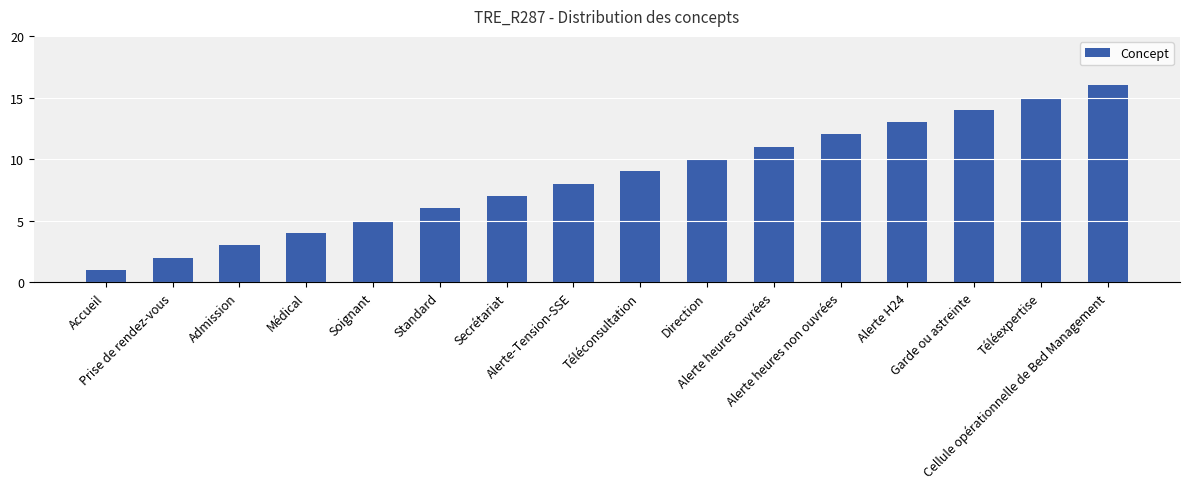

Does the chart contain stacked bars?

No